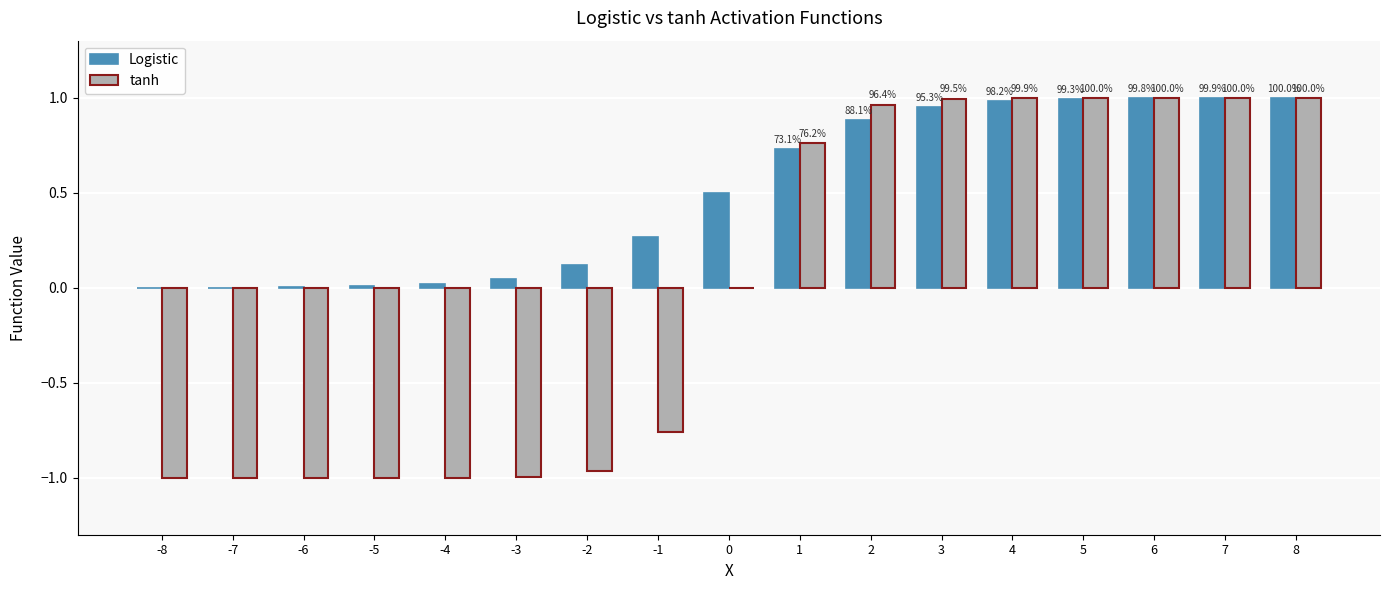

True or false: Logistic has a value of 0.0 at -6.

True